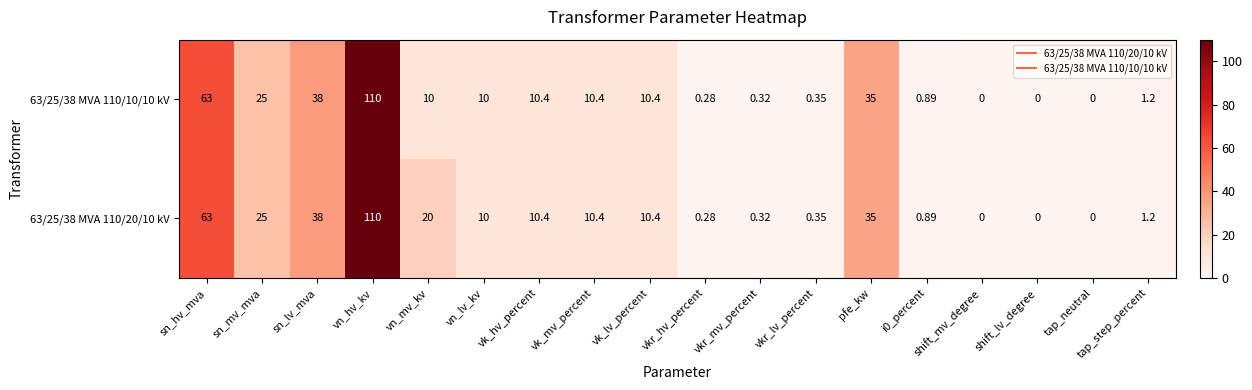

At which category is the sum across all series the highest?

vn_hv_kv